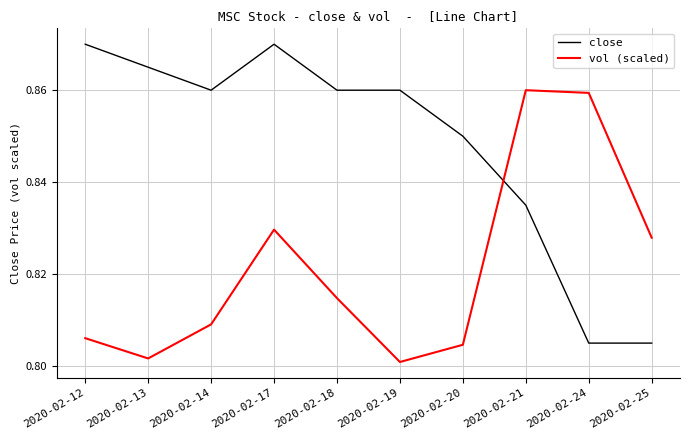

Does the chart display data point markers on the line(s)?

No